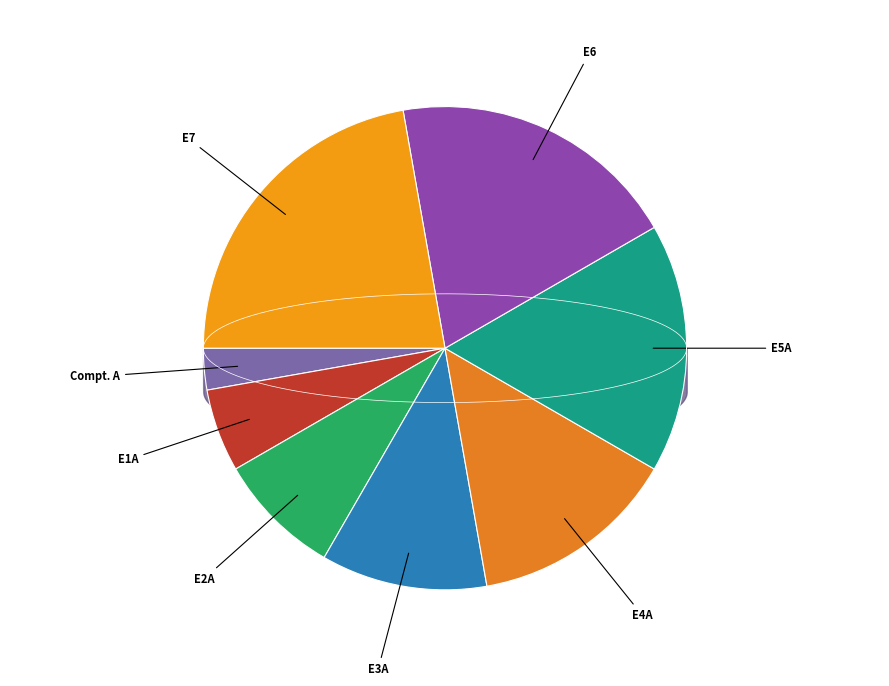

Does any single category account for the majority?

No